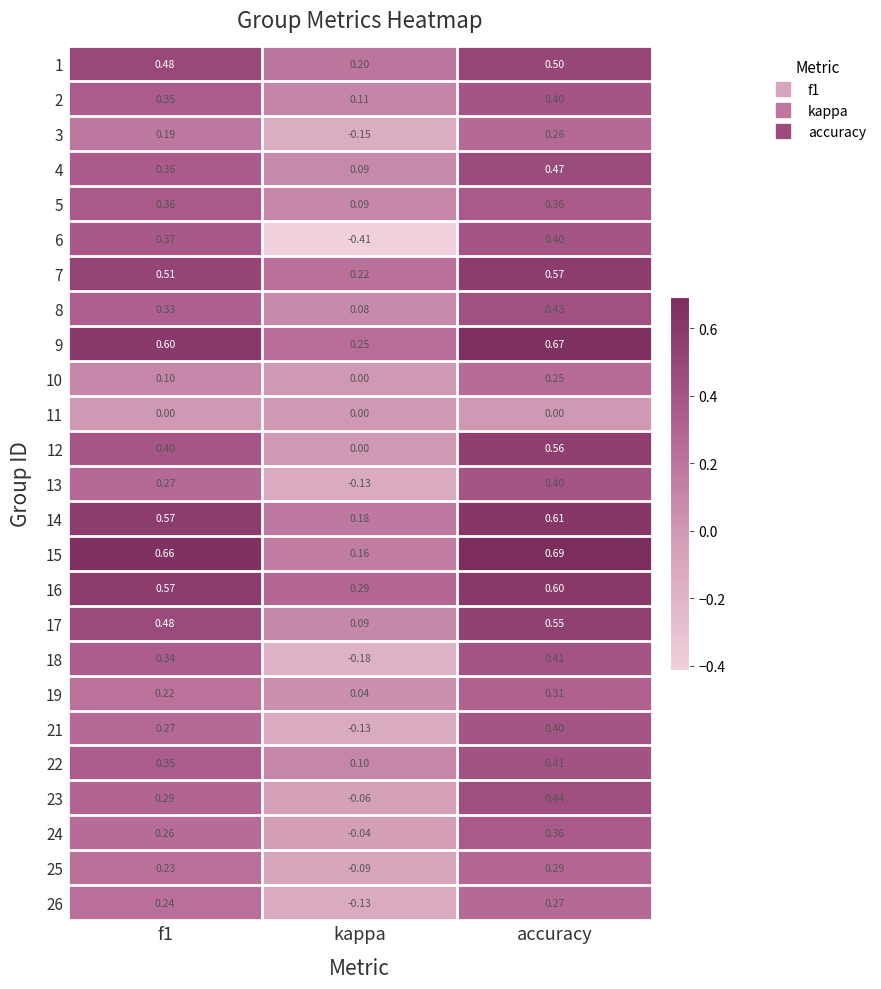

At which label is 3 closest to 0?

kappa